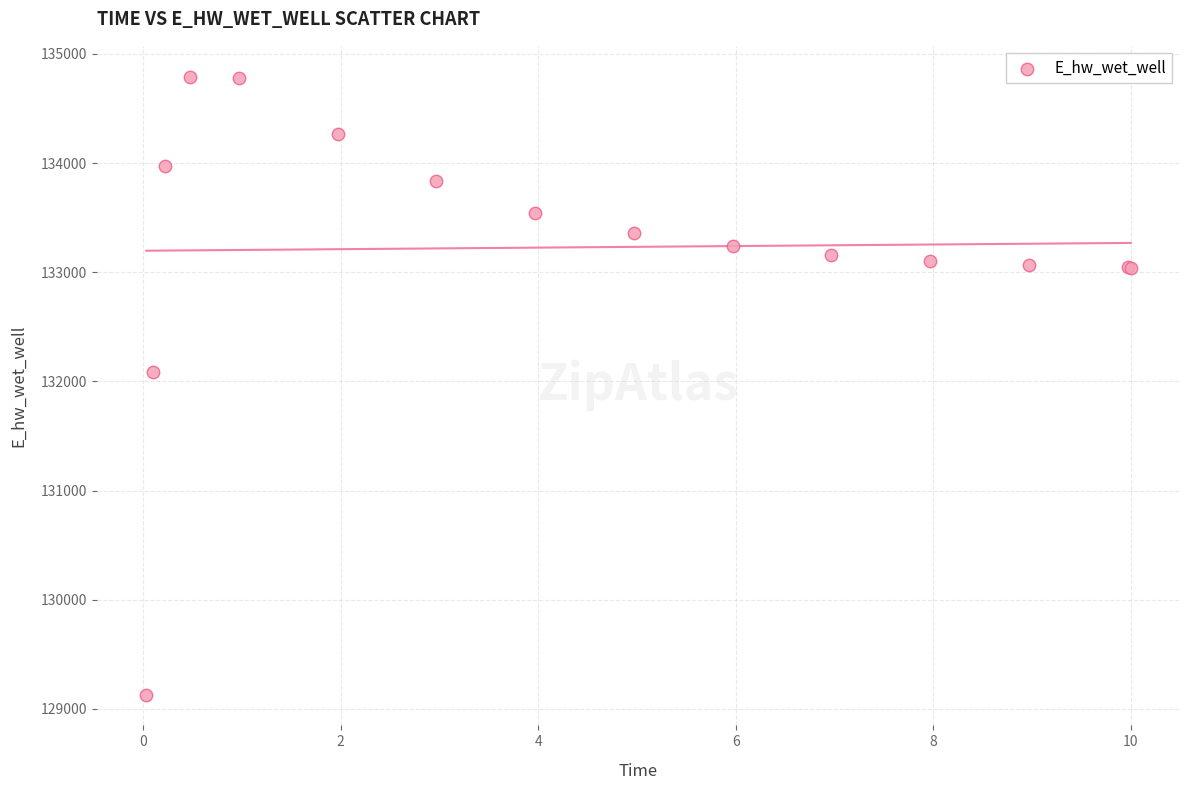

What Y value in the scatter plot is closest to 131961?

132084.7